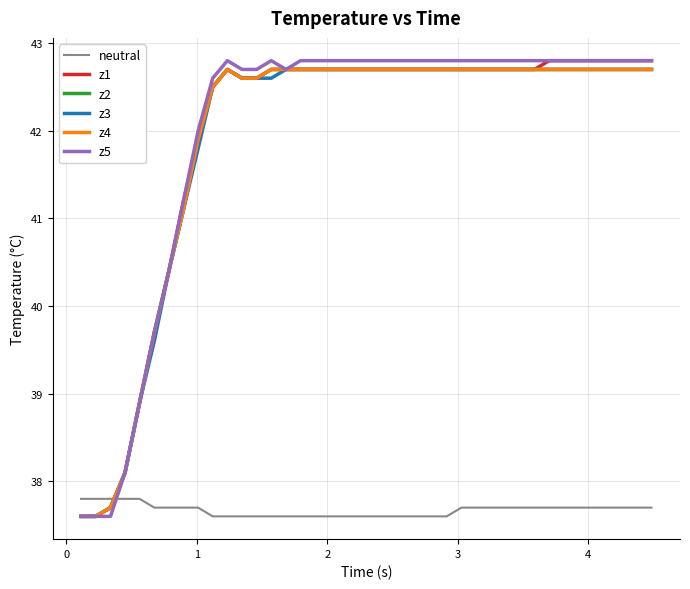

Does the chart display data point markers on the line(s)?

No